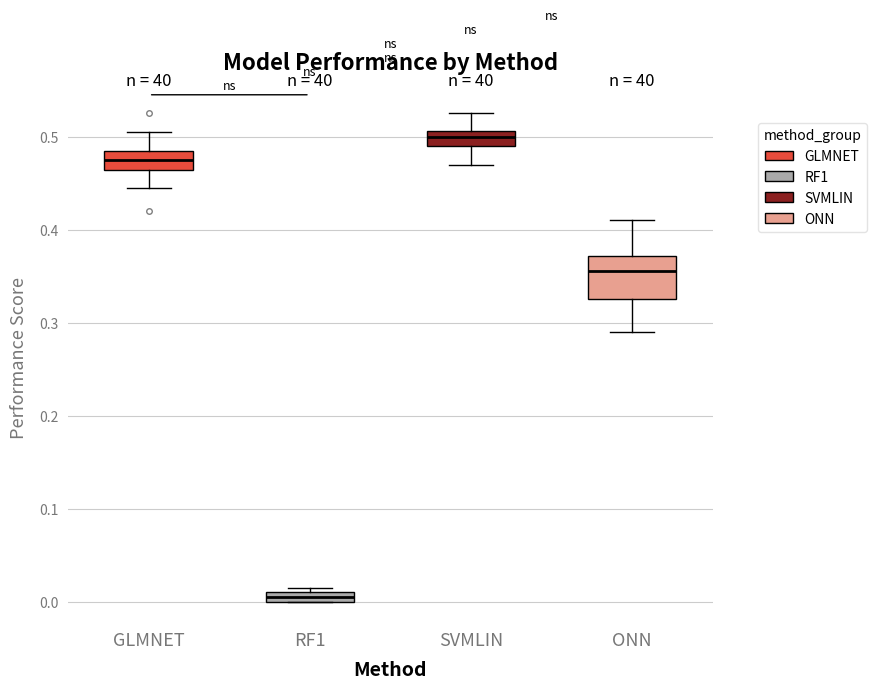

Which box is the tallest, from its lower edge to its upper edge?

ONN